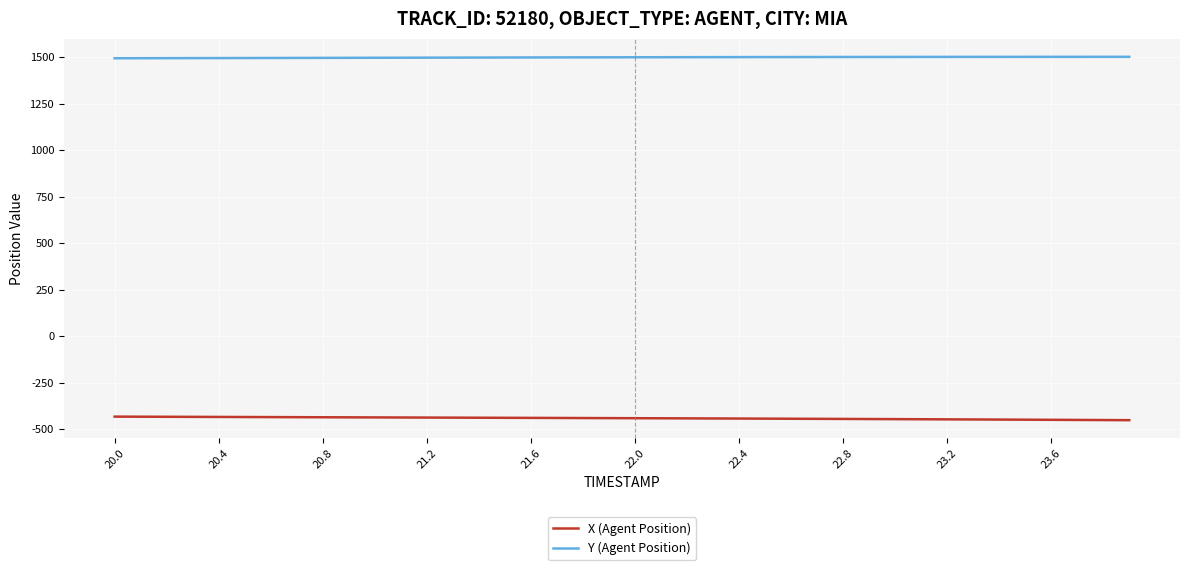

True or false: X (Agent Position) and Y (Agent Position) intersect in this chart.

False